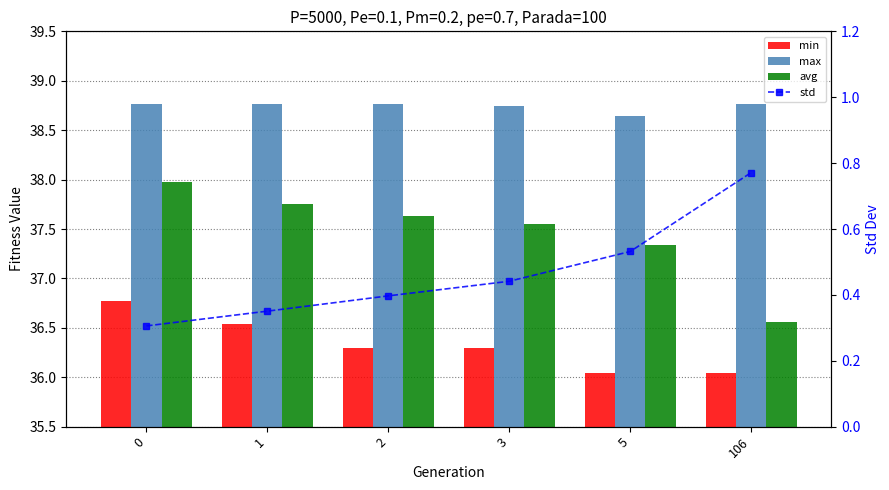

At which label is max closest to 38?

5